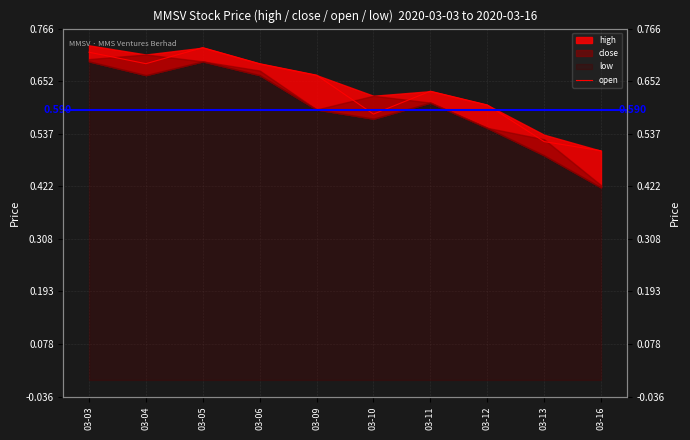

How many points are higher than both their immediate neighbors (excluding endpoints)?

2